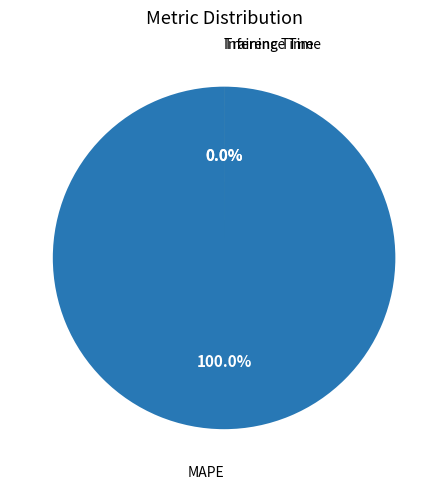

What is the change in value from MAPE to Training Time?

-211.3